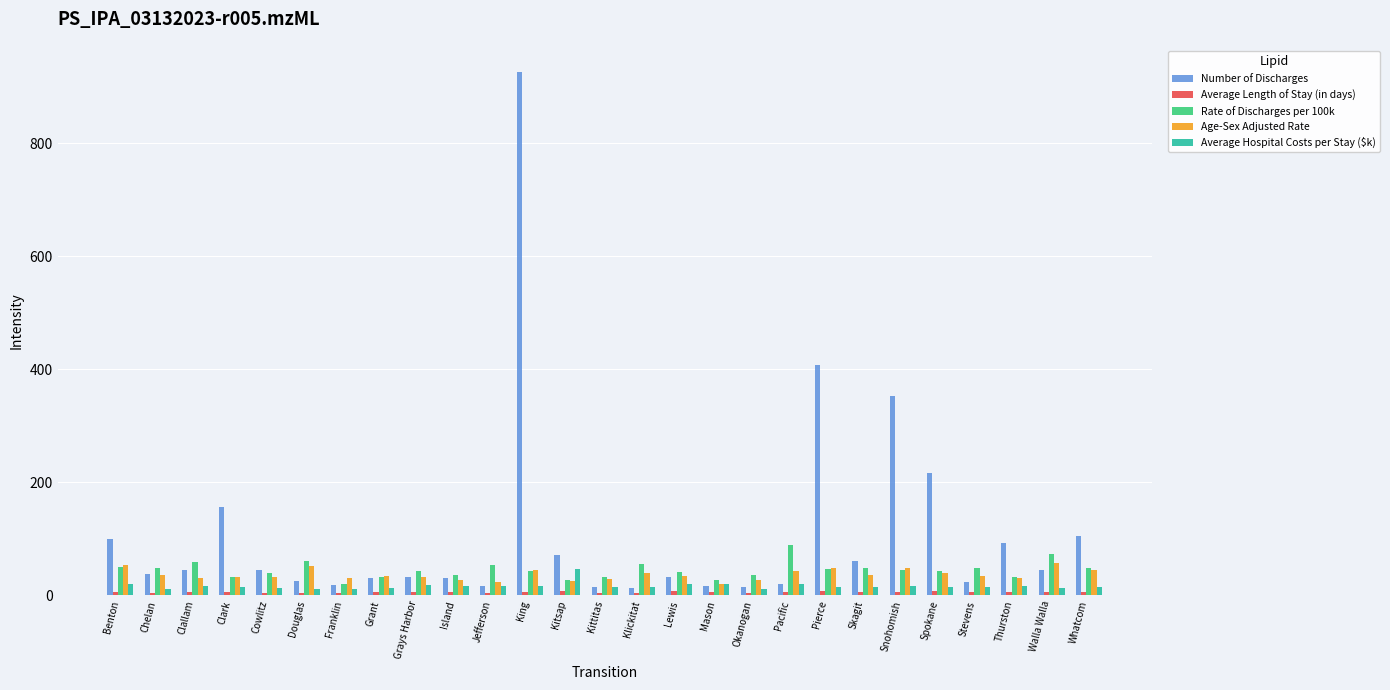

The value of Rate of Discharges per 100k at Benton is 50.0. True or false?

True